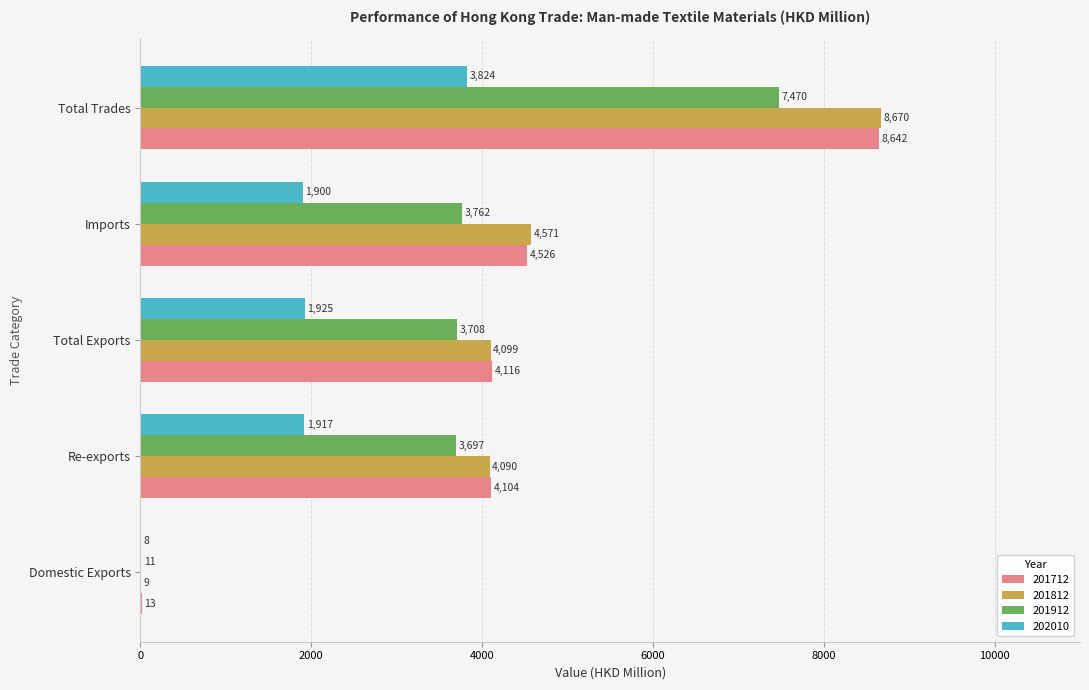

What is the sum of all 201912 values?

18649.1